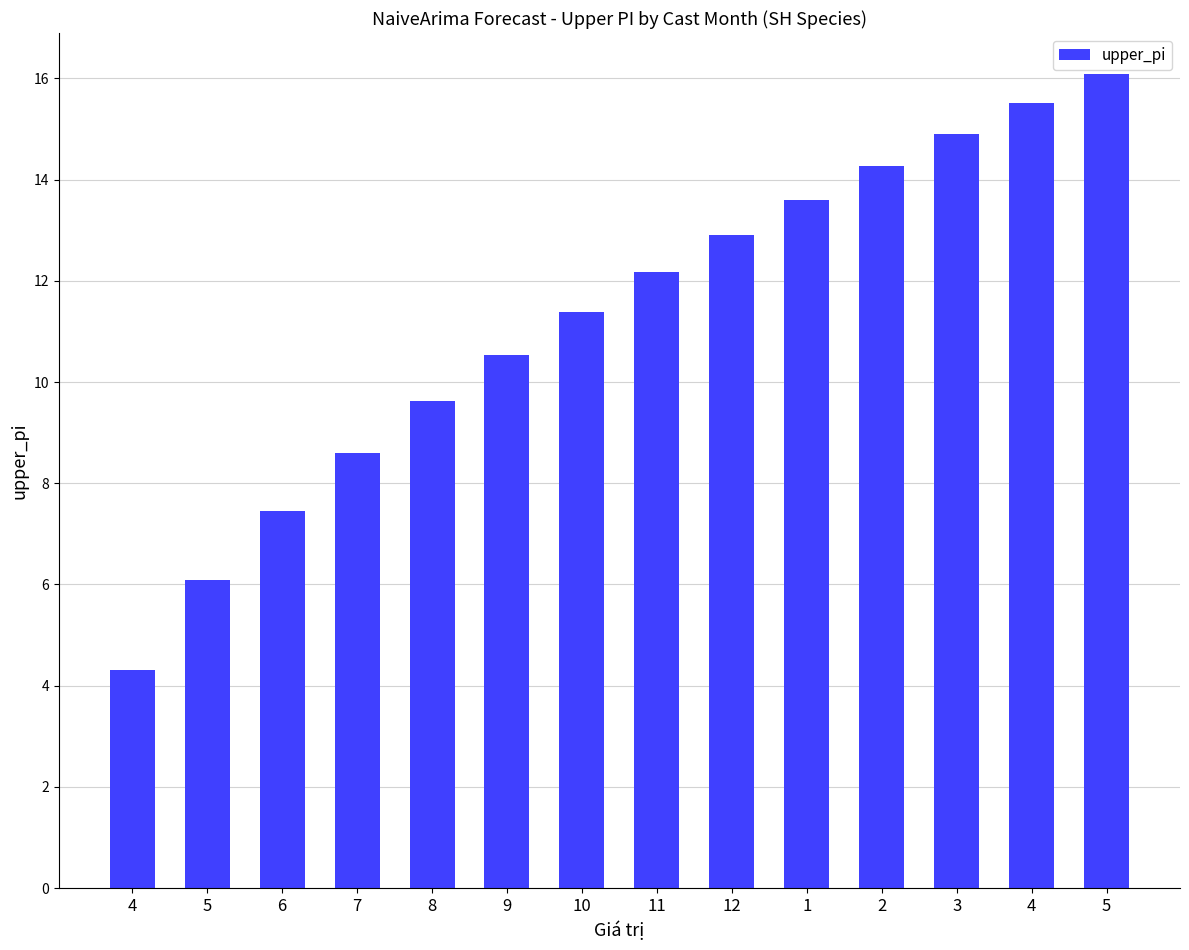

How many bars are there in total?

14